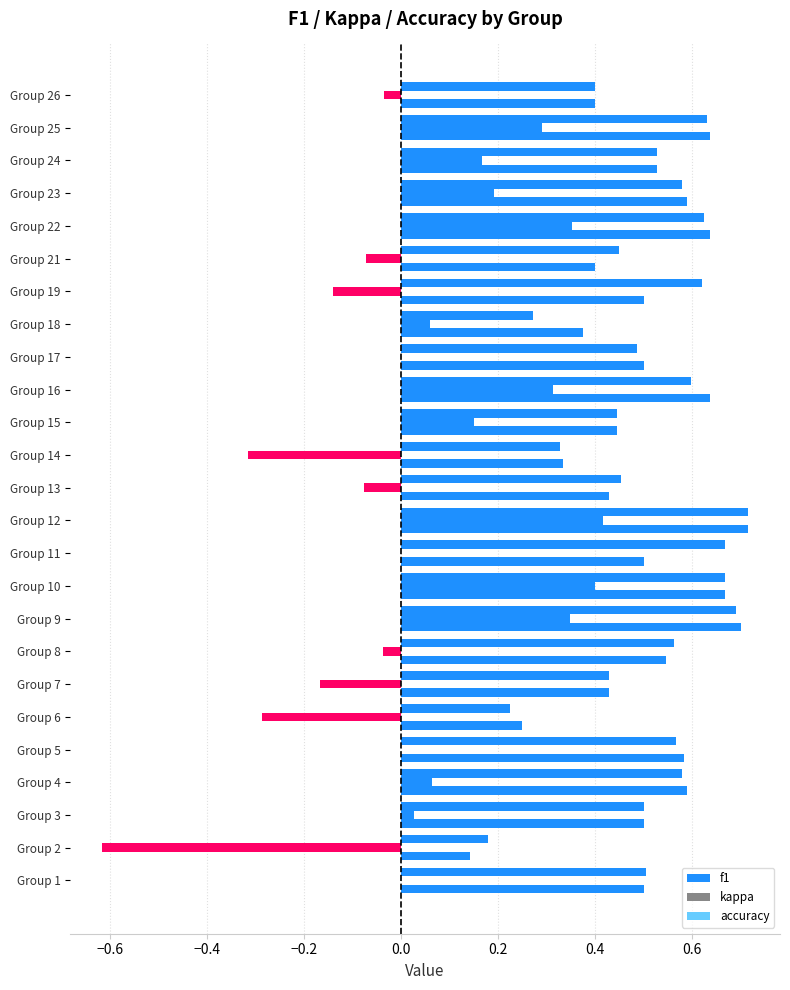

How many distinct data groups are displayed?

3